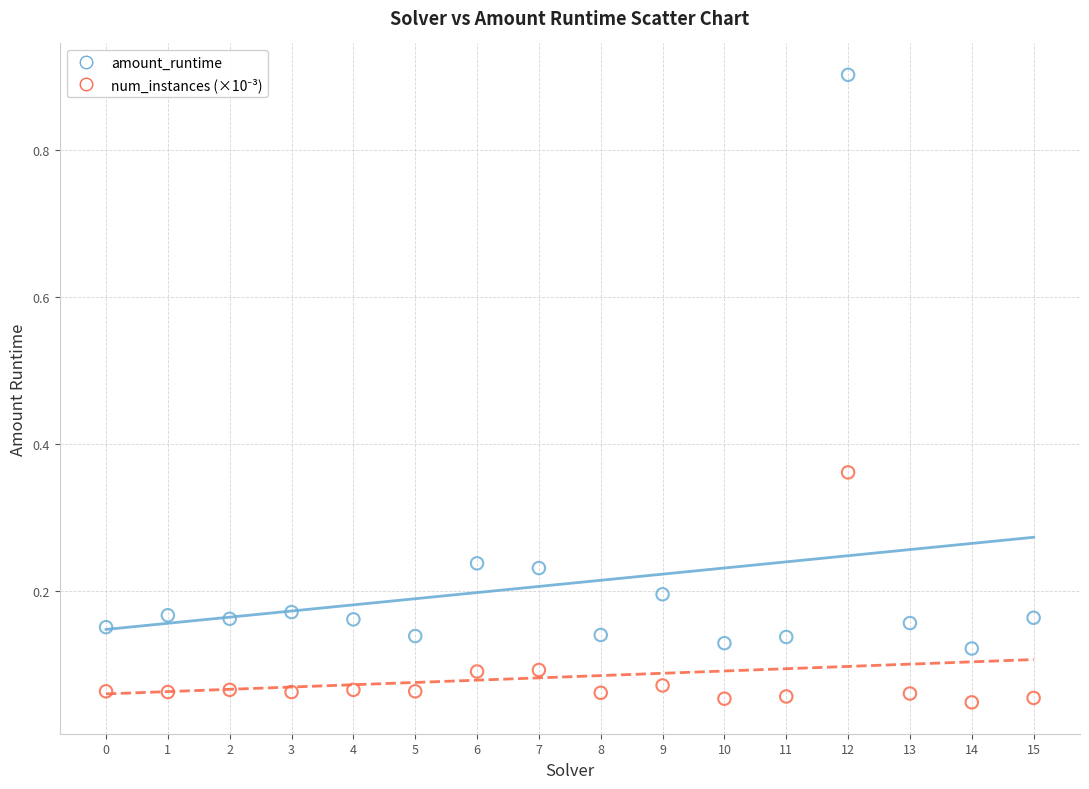

Which series contains the highest Y value?

amount_runtime